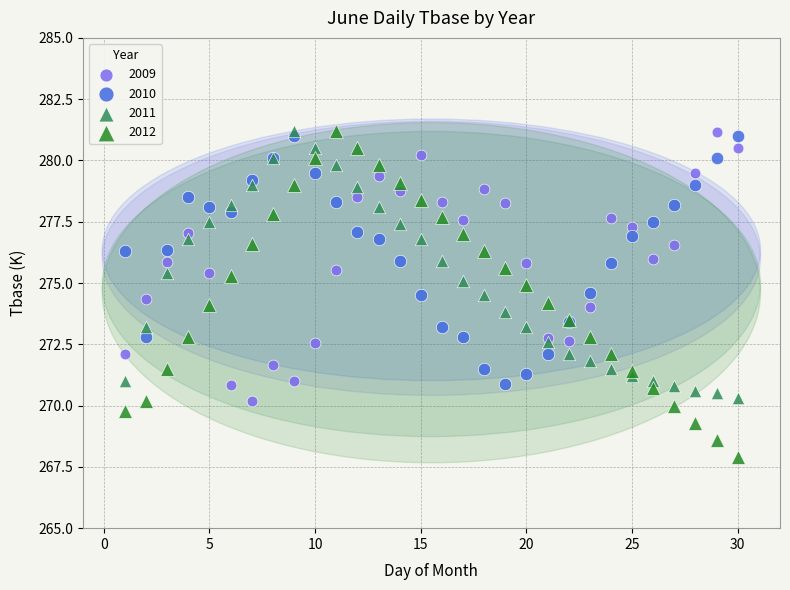

What are all the series names shown in the legend?

2009, 2010, 2011, 2012